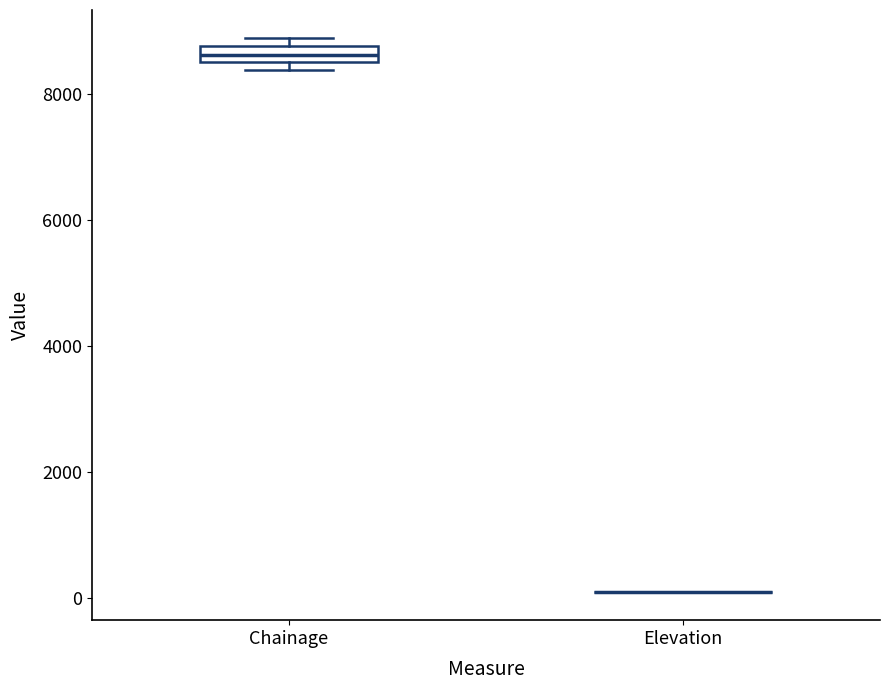

Which box is the tallest, from its lower edge to its upper edge?

Chainage